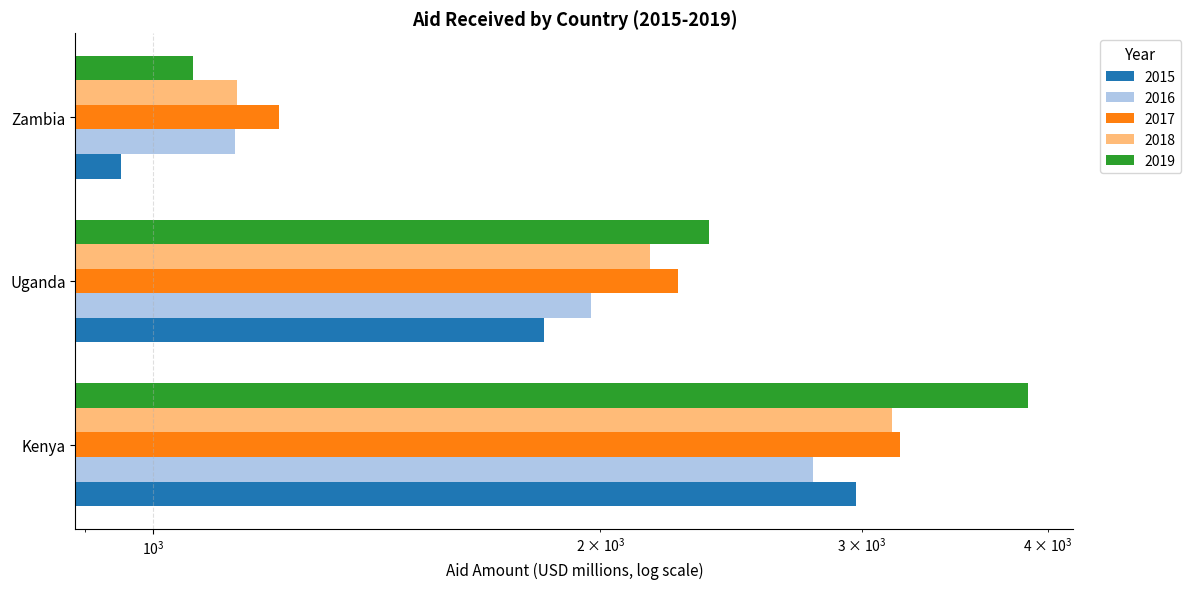

What is the label of the 3rd bar from the right?

Kenya